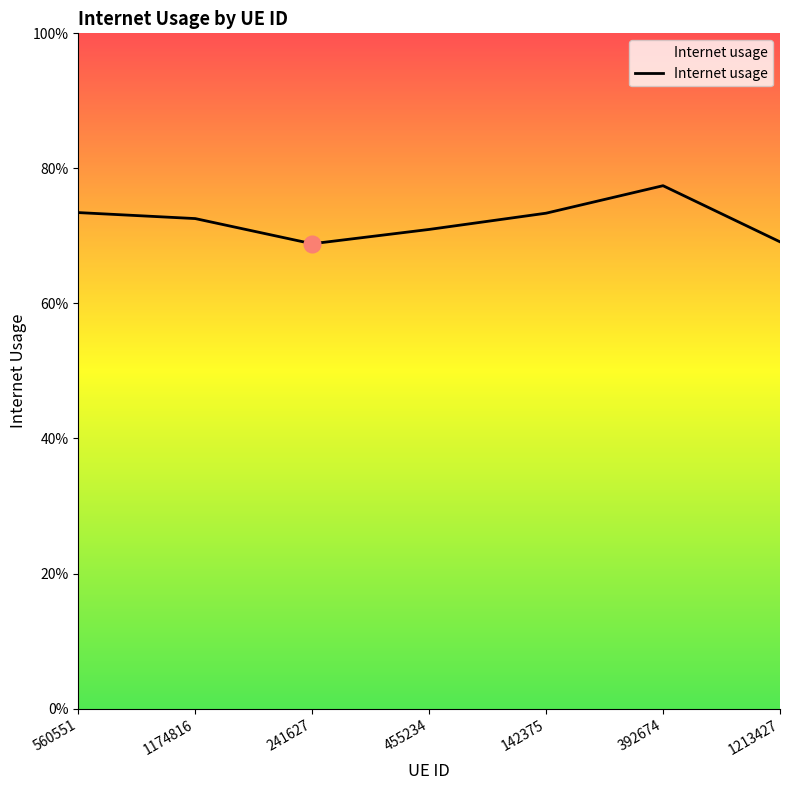

What is the average value?

0.7